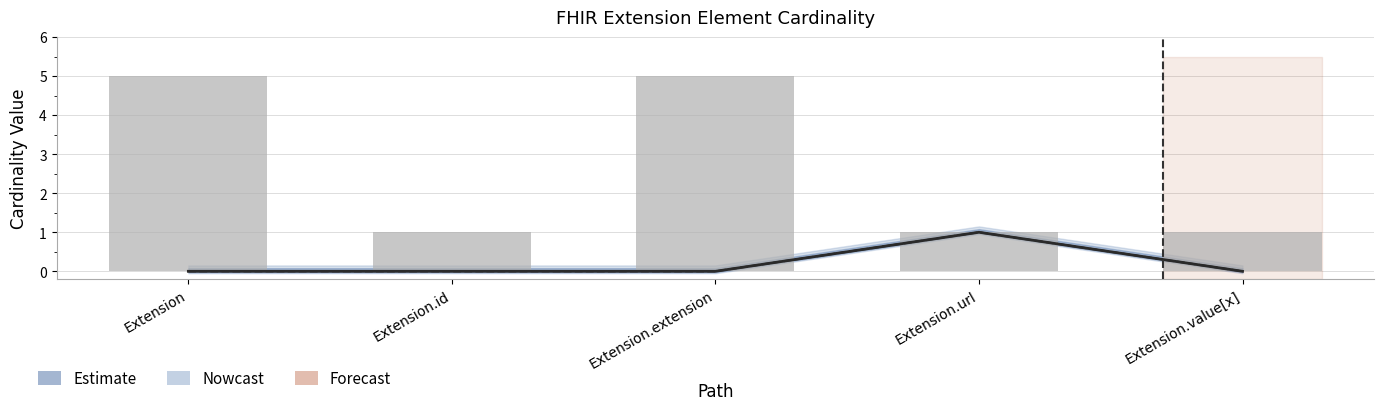

What is the difference between the second highest and second lowest values?

4